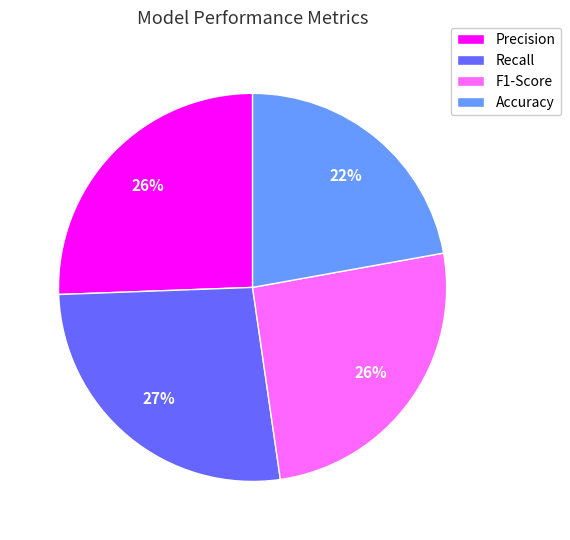

To the nearest percent, what is the average slice percentage?

25%